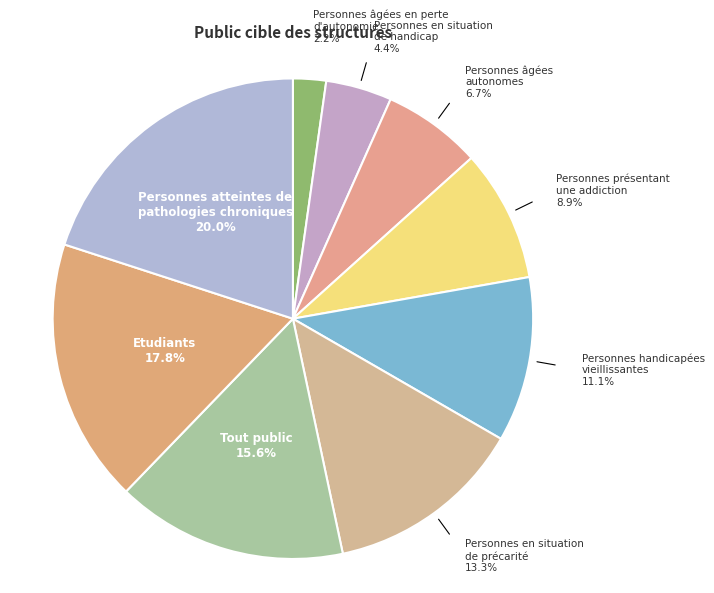

Is there any slice that represents more than half of the pie?

No